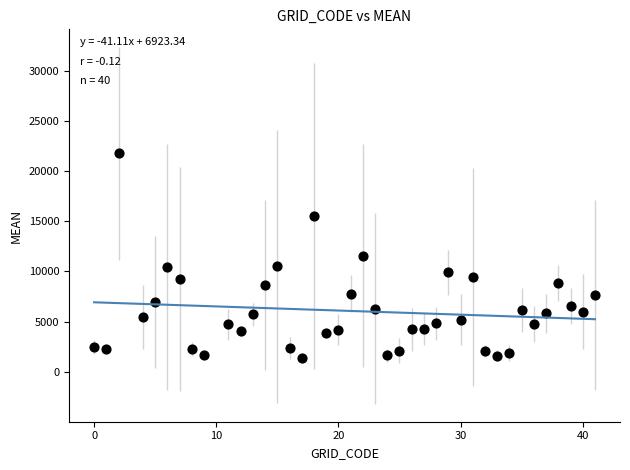

What is the range of Y values (max minus min)?

20402.8